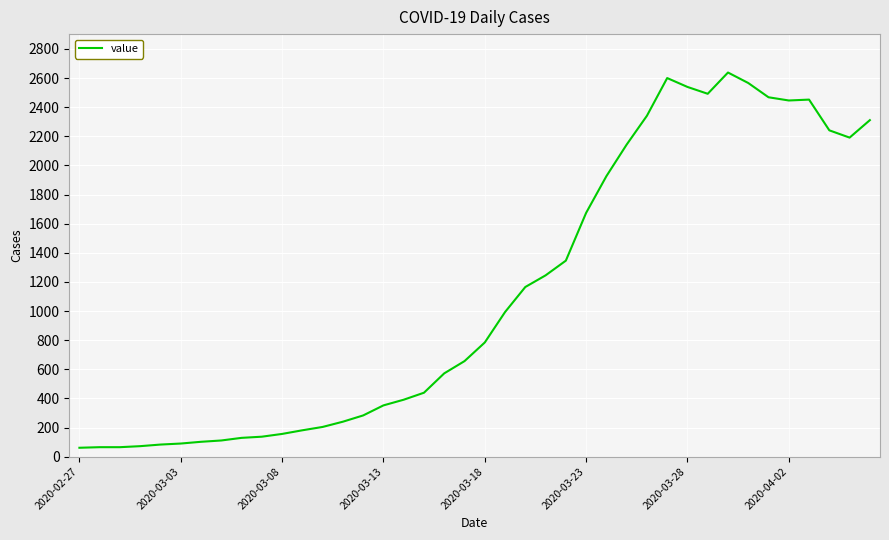

What is the greatest value displayed?

2638